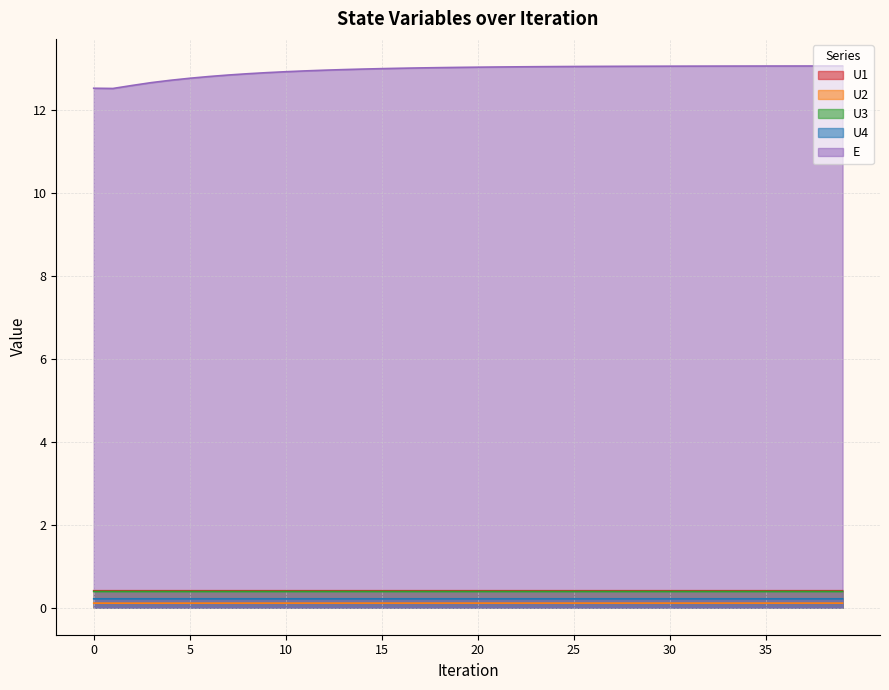

Rank the series by their maximum value, from highest to lowest.

E, U1, U3, U4, U2